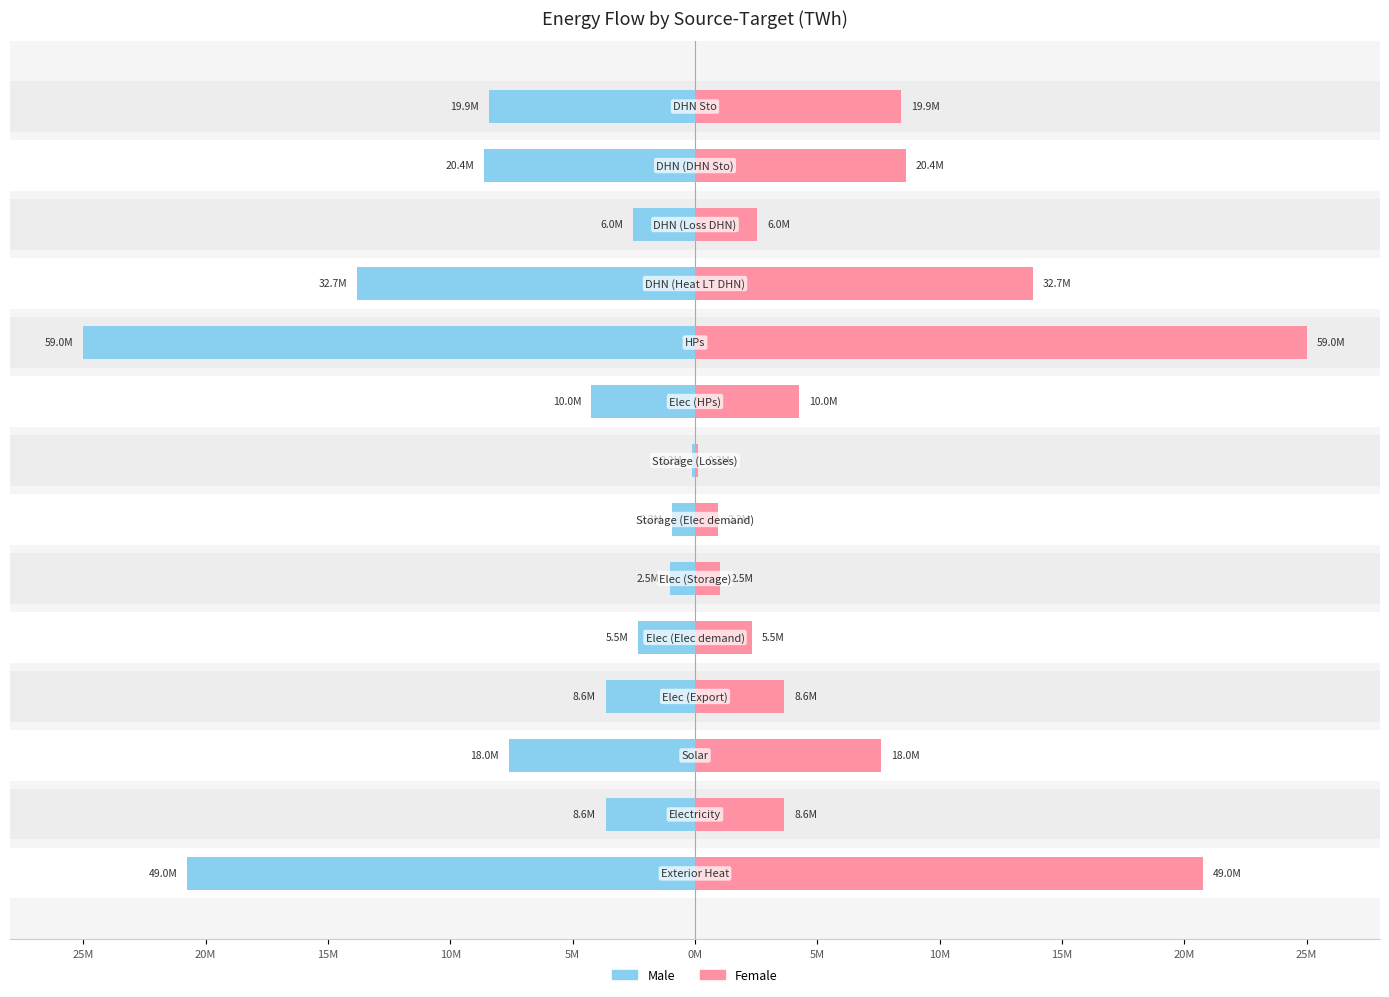

Rank the series at 10M from highest to lowest value.

Female, Male